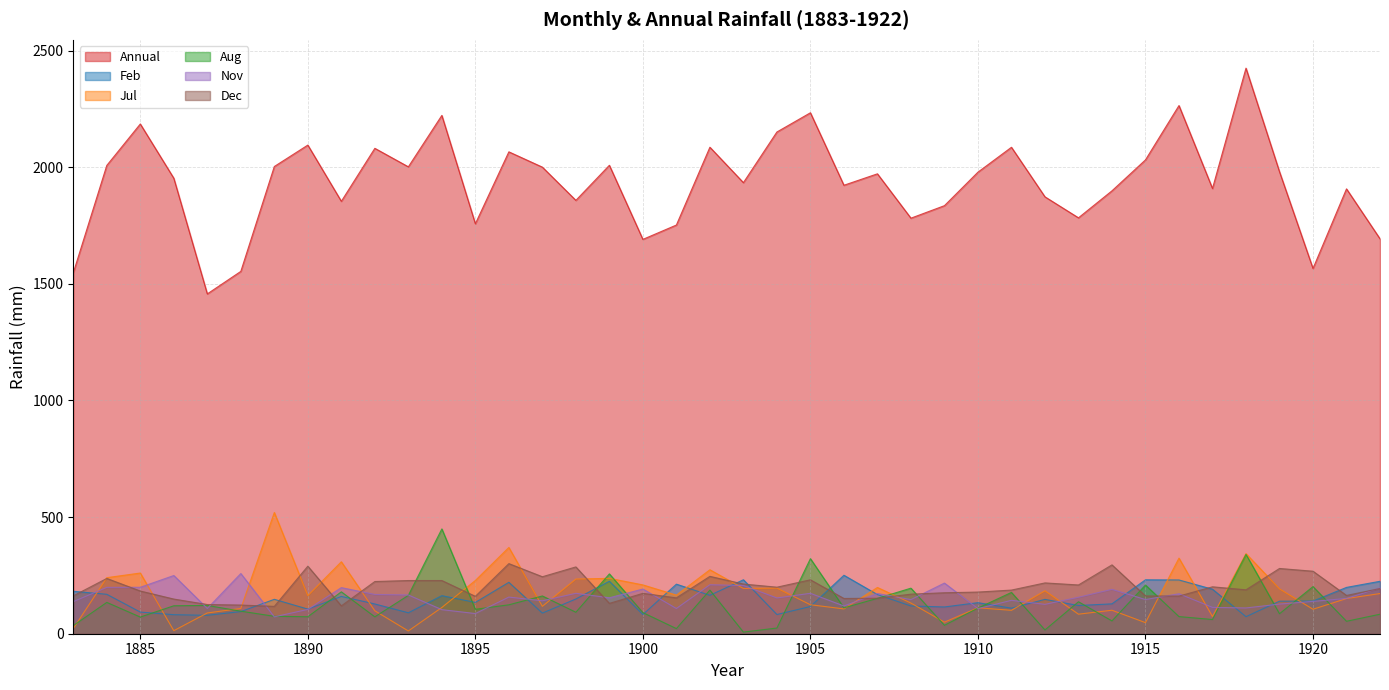

How many lines are shown in the chart?

6